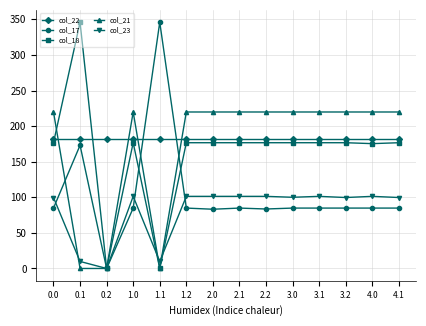

What is the difference between the maximum and minimum values in the col_21 series?

219.9